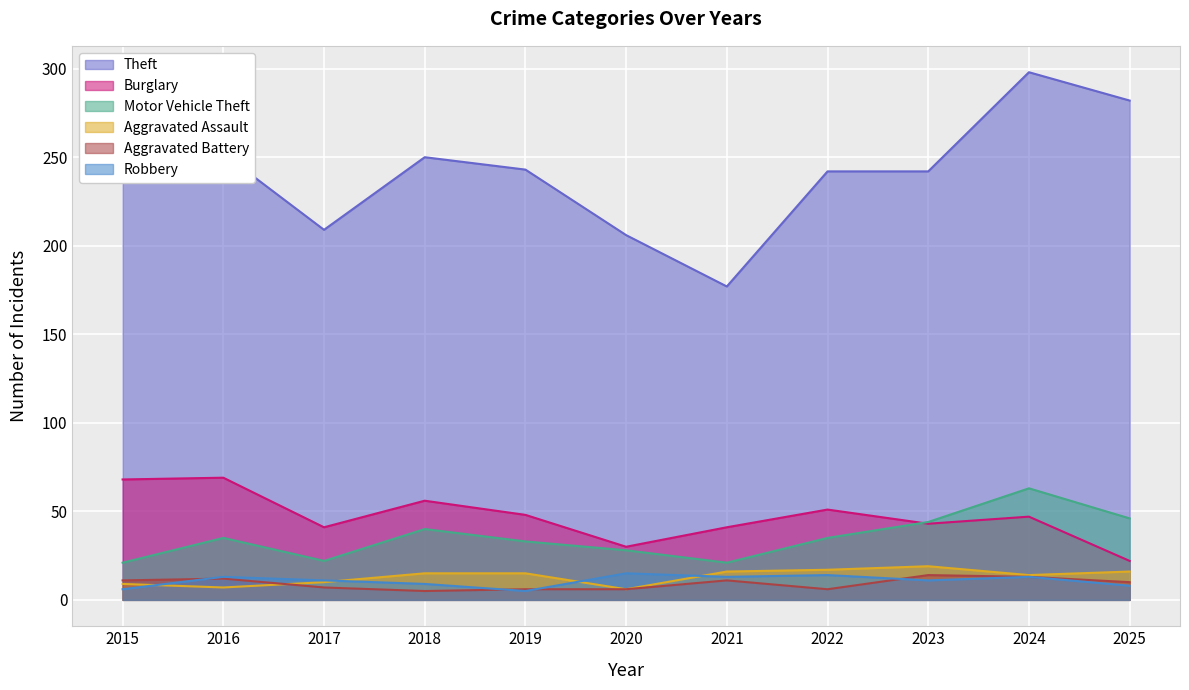

How many intersections are there between Aggravated Battery and Robbery?

4